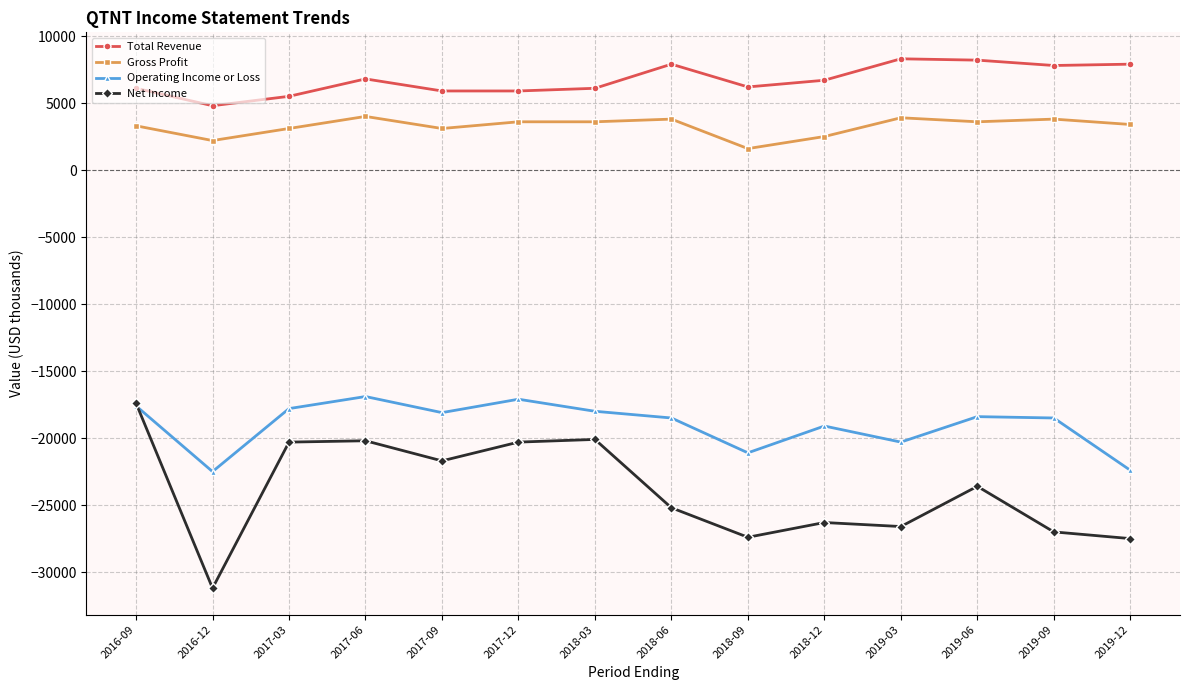

List the series in order of their peak value, lowest first.

Net Income, Operating Income or Loss, Gross Profit, Total Revenue